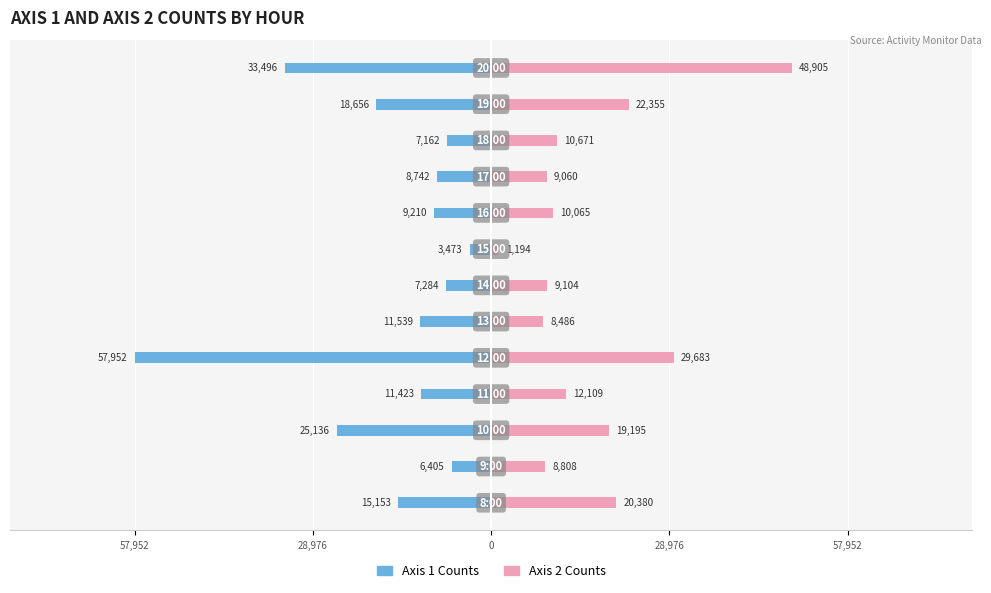

At how many categories does at least one series exceed 0?

13